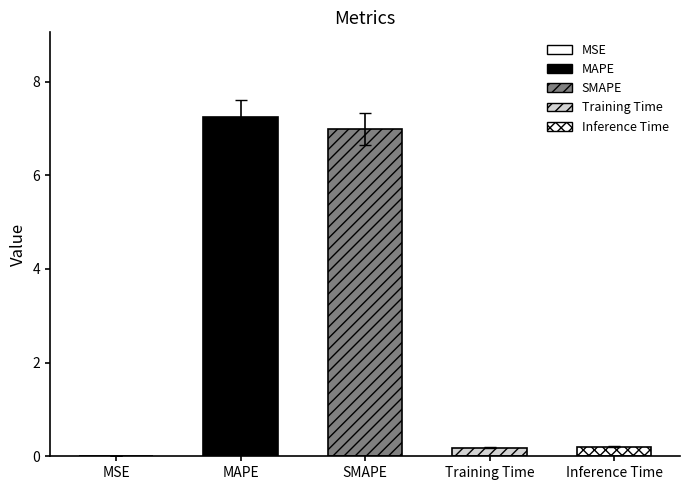

List the labels in order of value, smallest first.

MSE, Training Time, Inference Time, SMAPE, MAPE